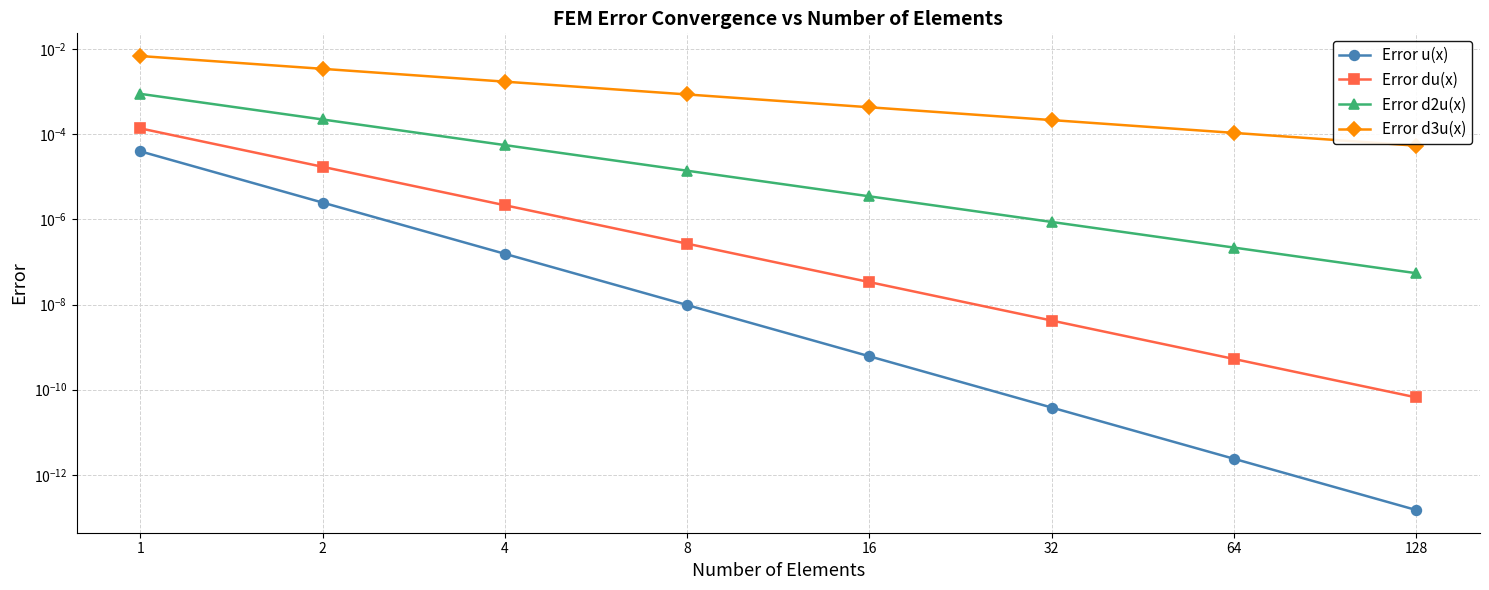

Which series changed the most between 8 and 128?

Error d3u(x)